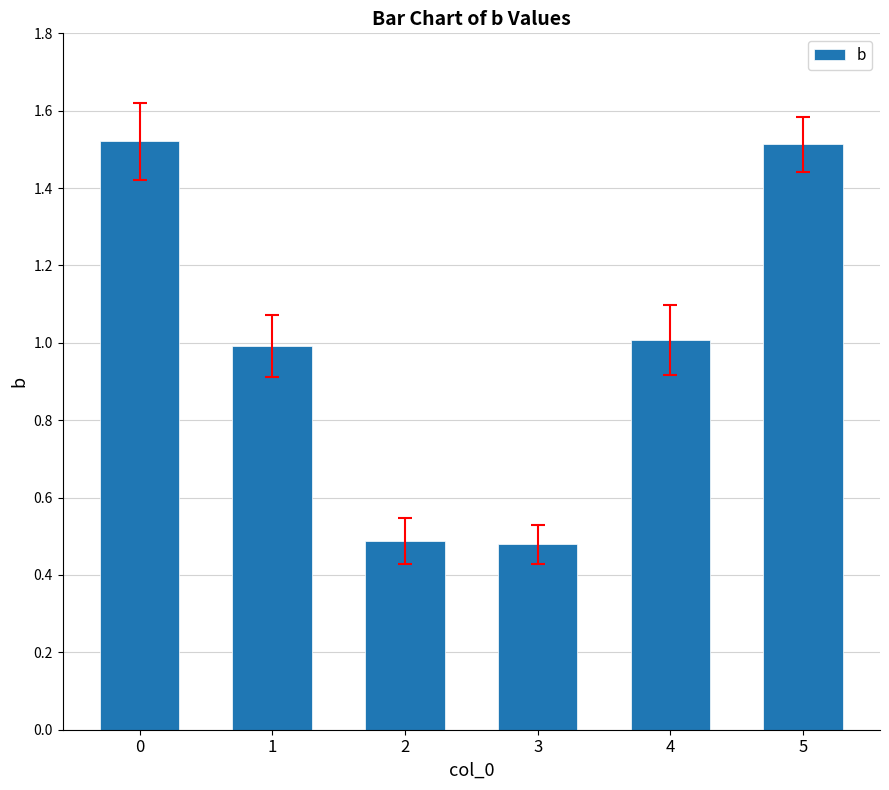

What is the value of the 5th bar from the left?

1.0